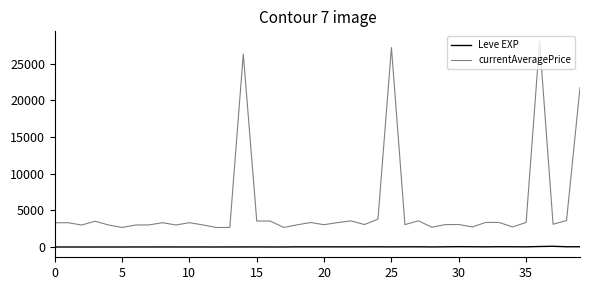

What is the highest value of the currentAveragePrice series?

27990